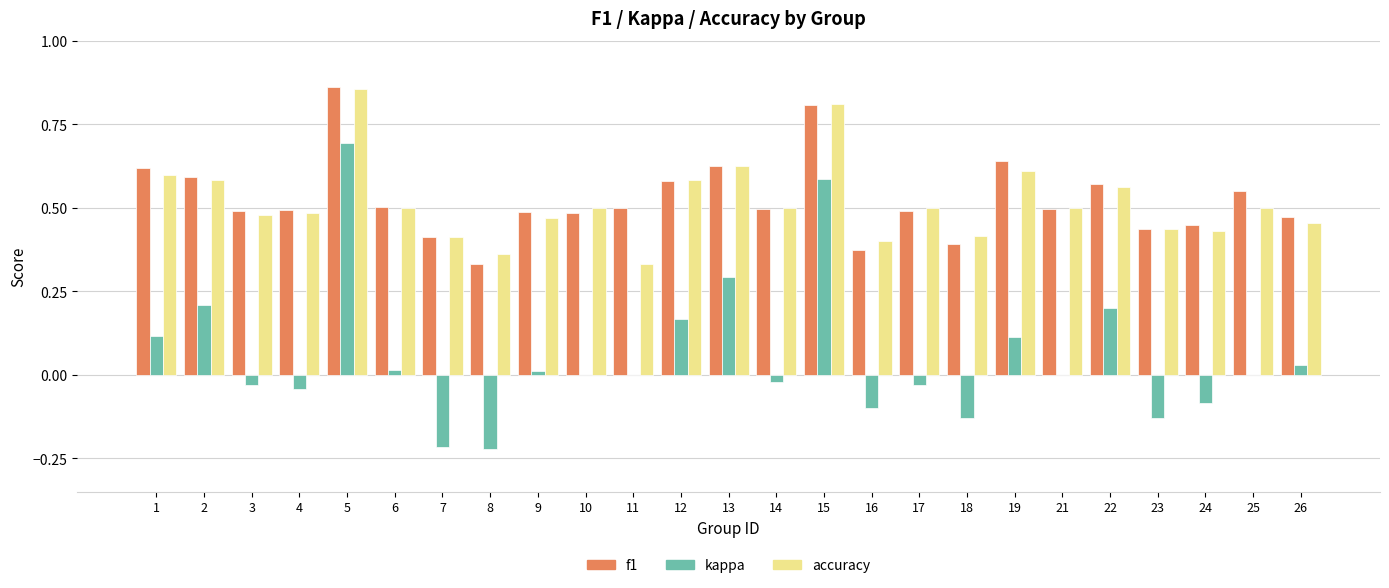

What is the sum of all f1 values?

13.2